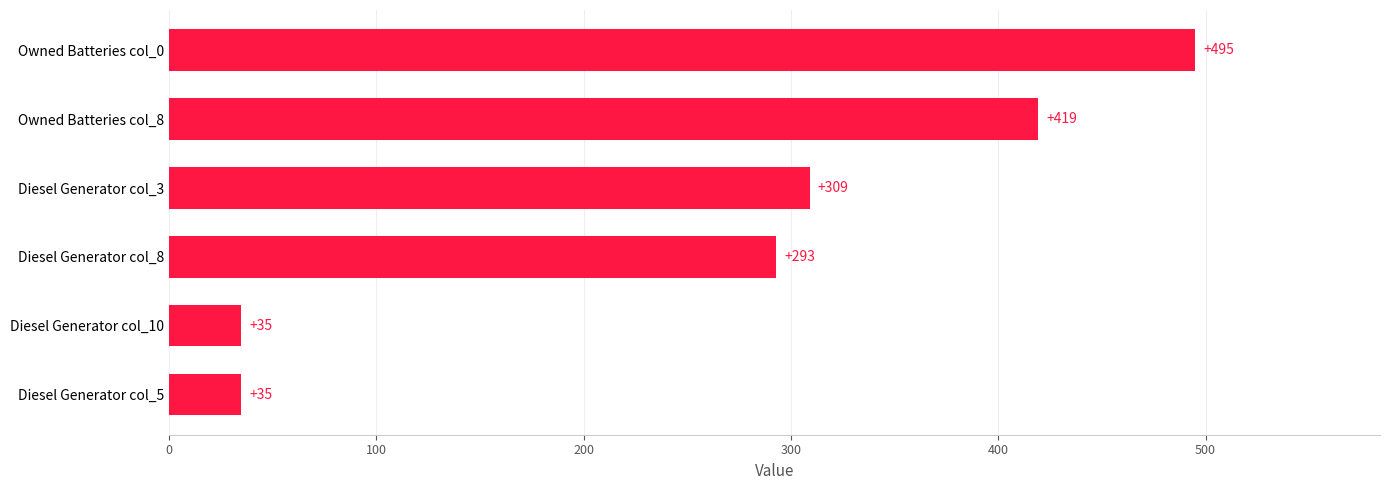

Read the value at Diesel Generator col_10, to the nearest 50.

50